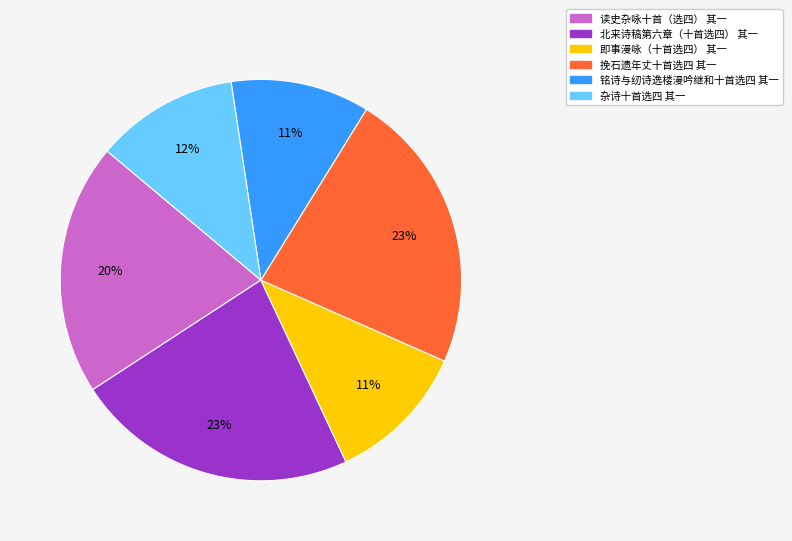

The 北来诗稿第六章（十首选四） 其一 slice represents 23% of the pie. True or false?

True